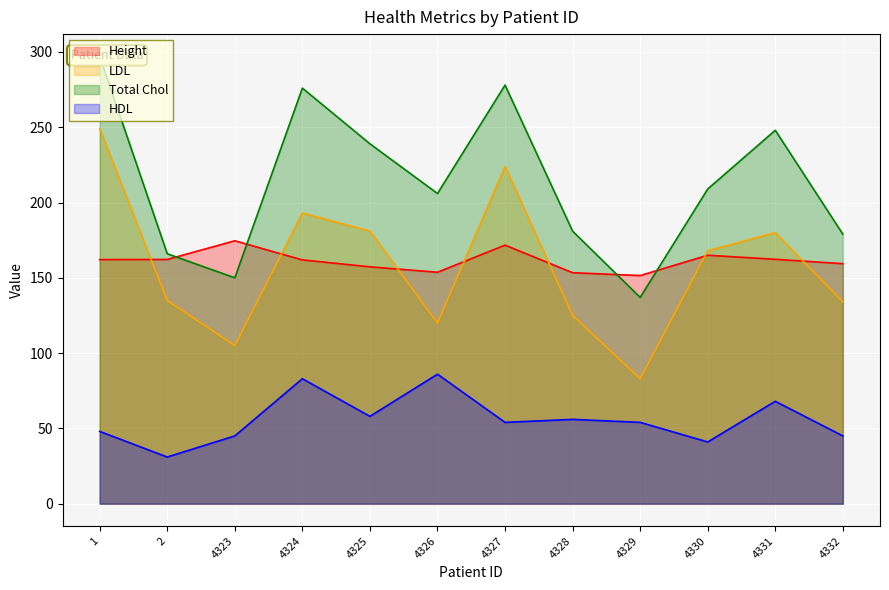

What is the greatest value displayed?

297.0